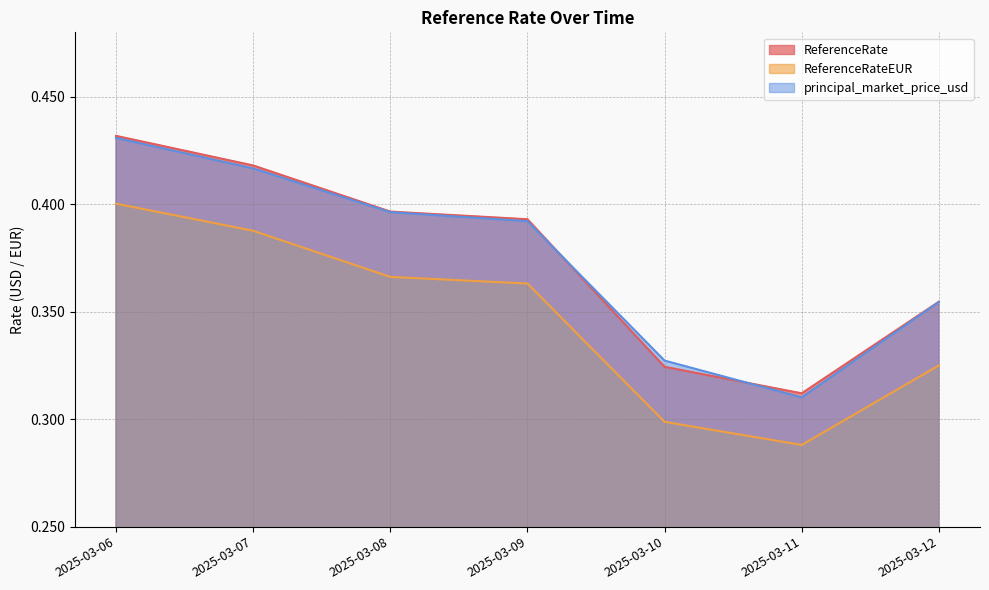

Reading left to right, extract all data points from this chart.

ReferenceRate: 2025-03-06=0.4	2025-03-07=0.4	2025-03-08=0.4	2025-03-09=0.4	2025-03-10=0.3	2025-03-11=0.3	2025-03-12=0.4
ReferenceRateEUR: 2025-03-06=0.4	2025-03-07=0.4	2025-03-08=0.4	2025-03-09=0.4	2025-03-10=0.3	2025-03-11=0.3	2025-03-12=0.3
principal_market_price_usd: 2025-03-06=0.4	2025-03-07=0.4	2025-03-08=0.4	2025-03-09=0.4	2025-03-10=0.3	2025-03-11=0.3	2025-03-12=0.4